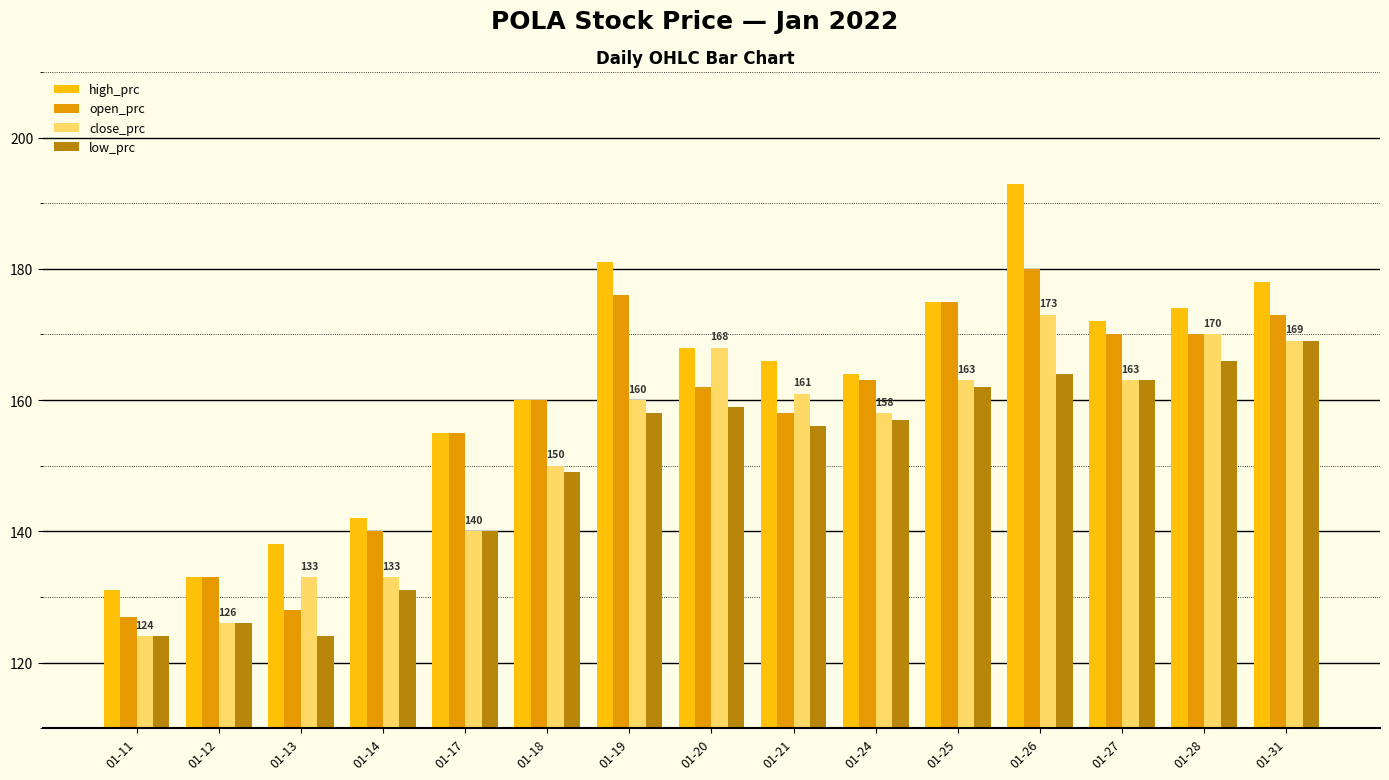

Which series has the largest range (max minus min)?

high_prc